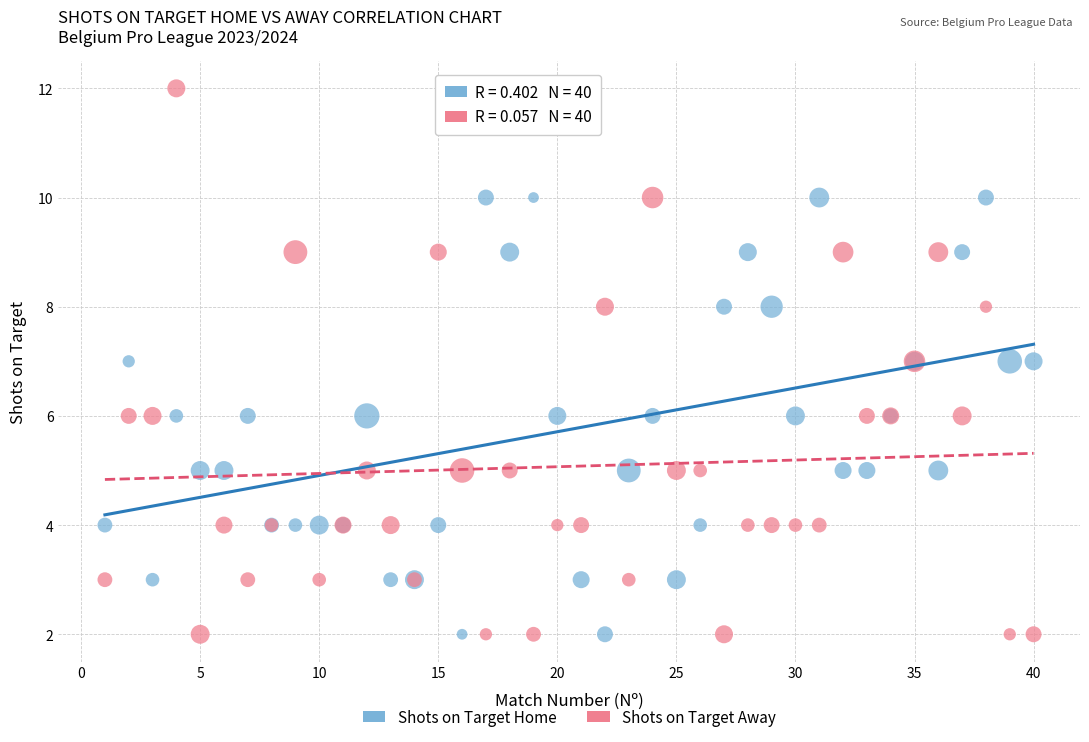

Which series has the largest Y range (max minus min)?

Shots on Target Away